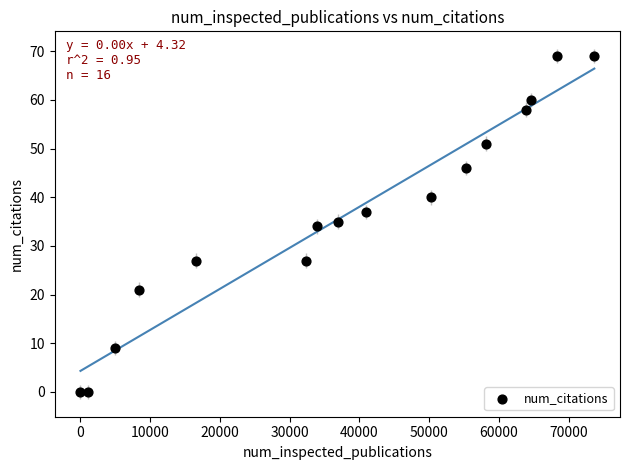

What is the range of X values (max minus min)?

73698